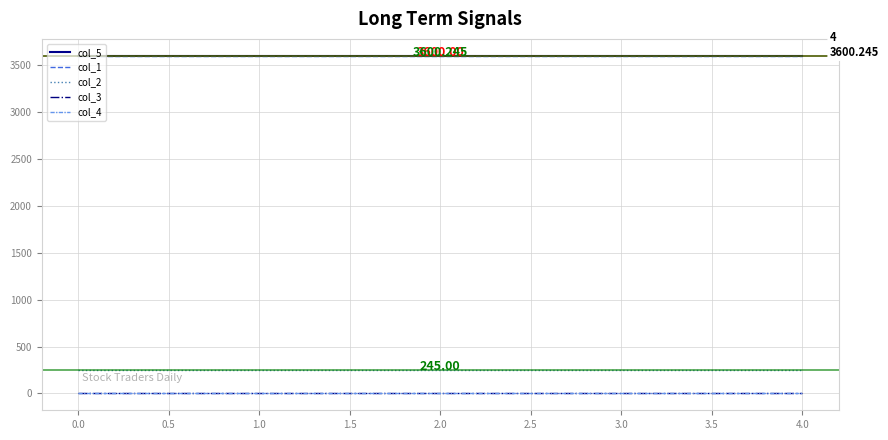

Does the chart display data point markers on the line(s)?

No